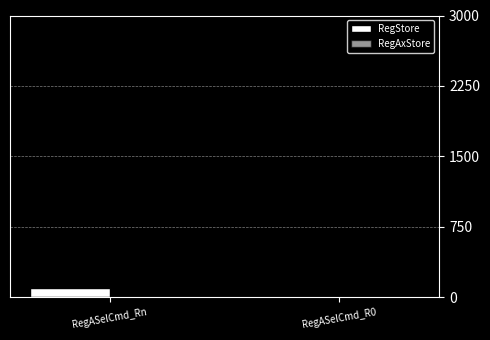

What is the maximum value for RegStore?

97